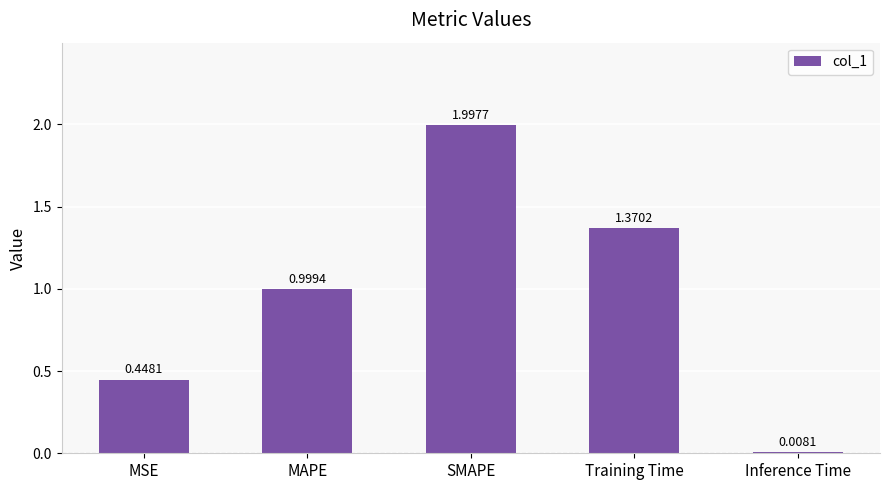

Which category has the highest value across all series?

SMAPE